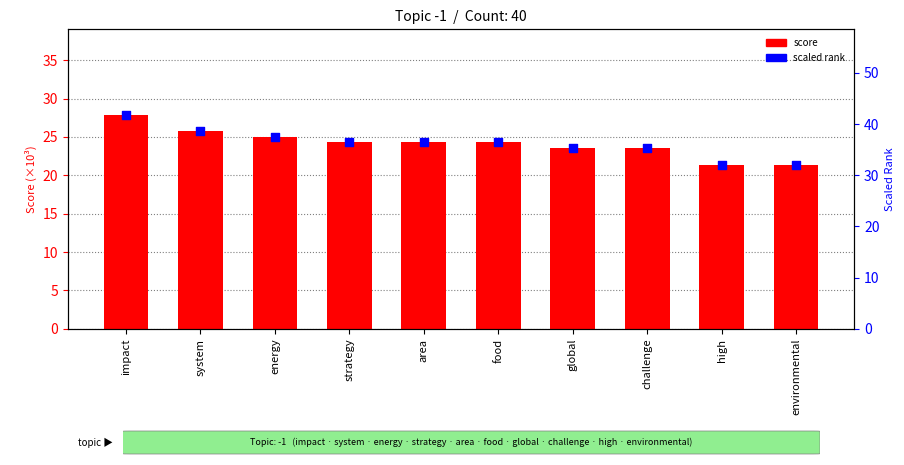

What is the total value across all series at high?

53.2